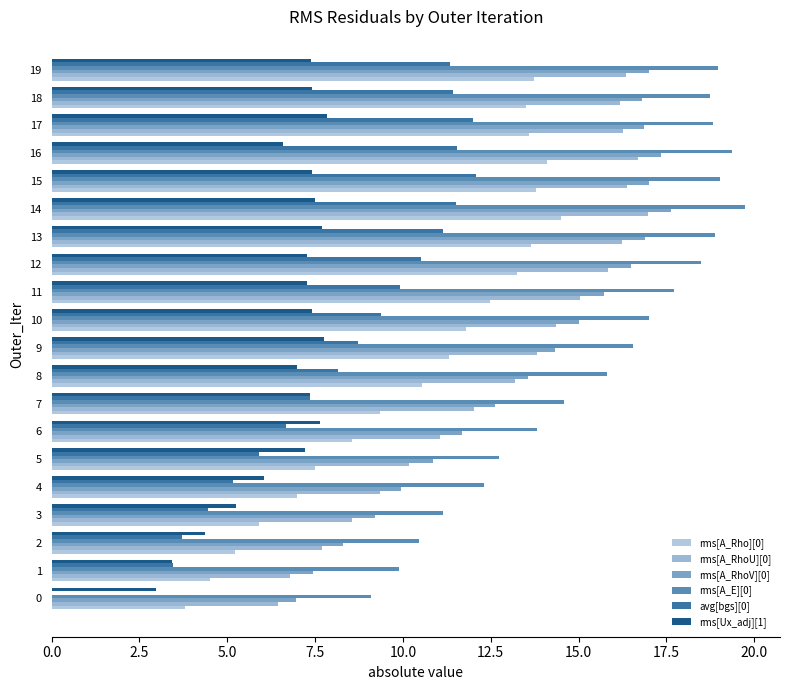

How many distinct data groups are displayed?

6